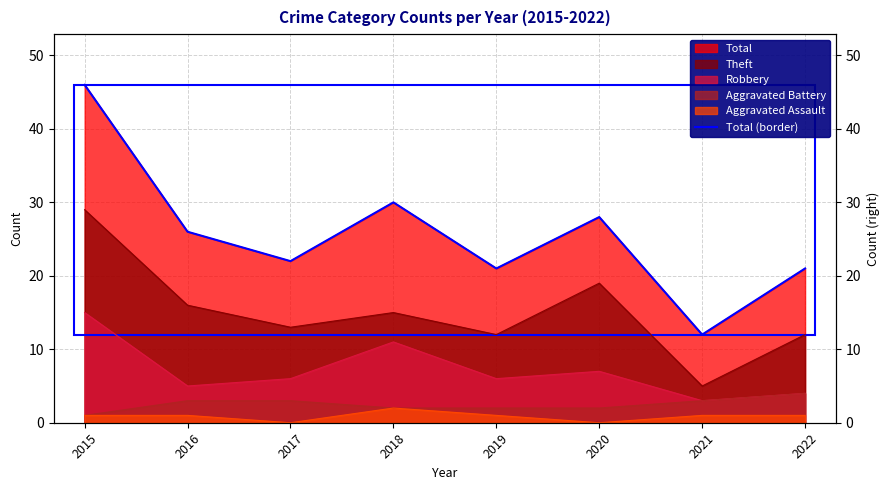

At which label does the data first exceed 26?

2015